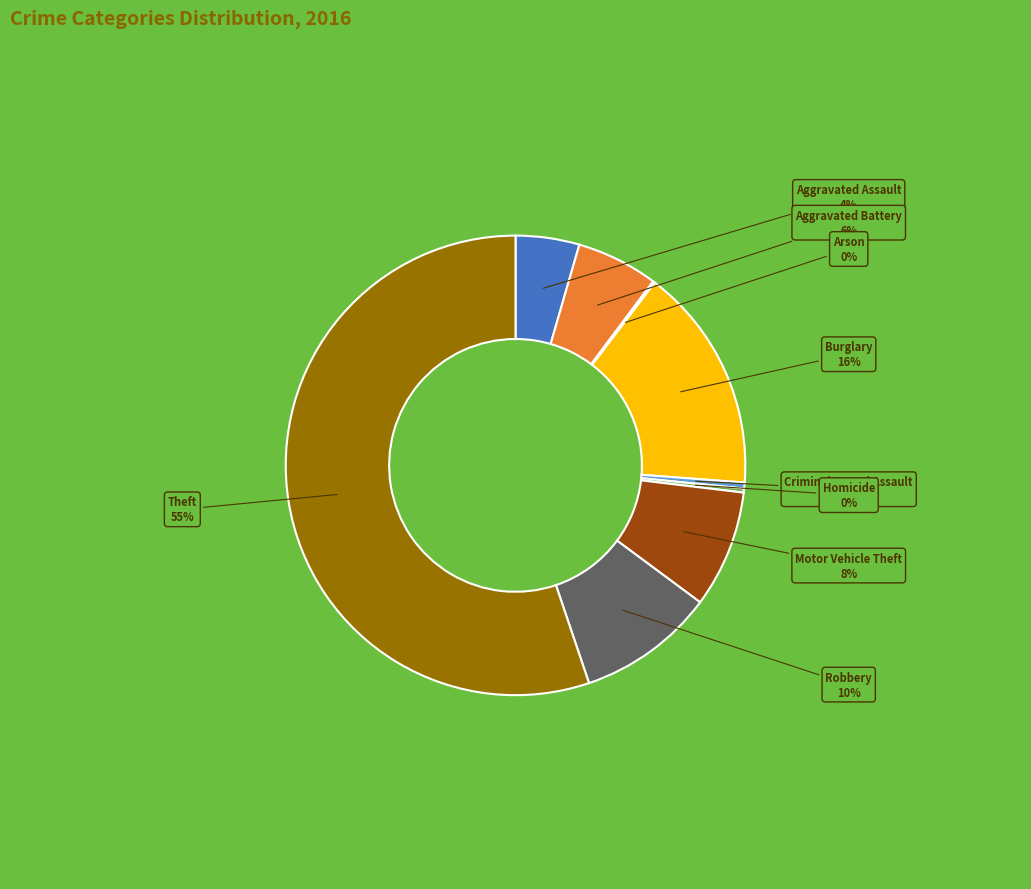

Which slice is the largest?

Theft